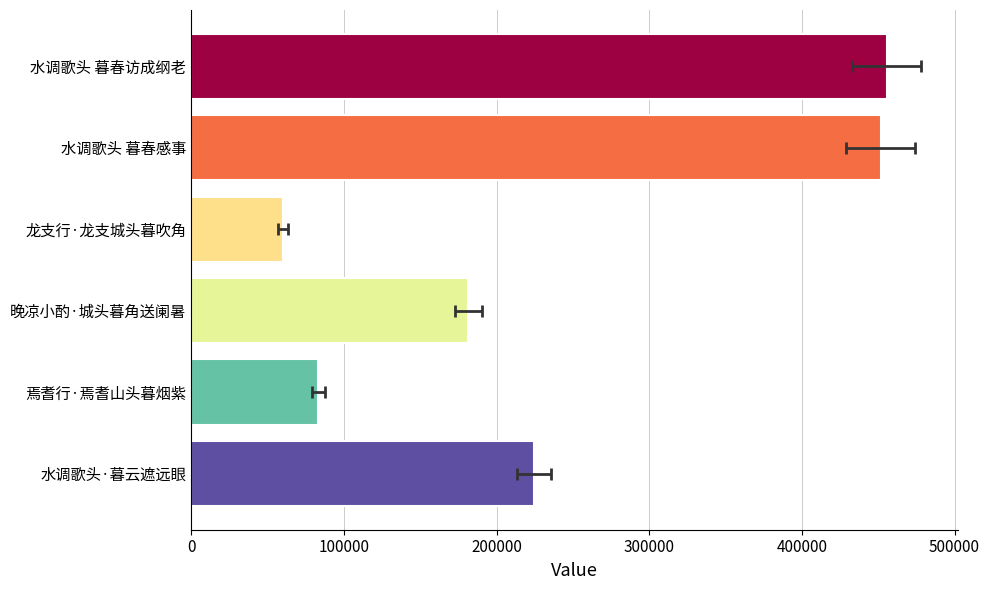

Which has a higher value, 水调歌头 暮春访成纲老 or 晚凉小酌·城头暮角送阑暑?

水调歌头 暮春访成纲老